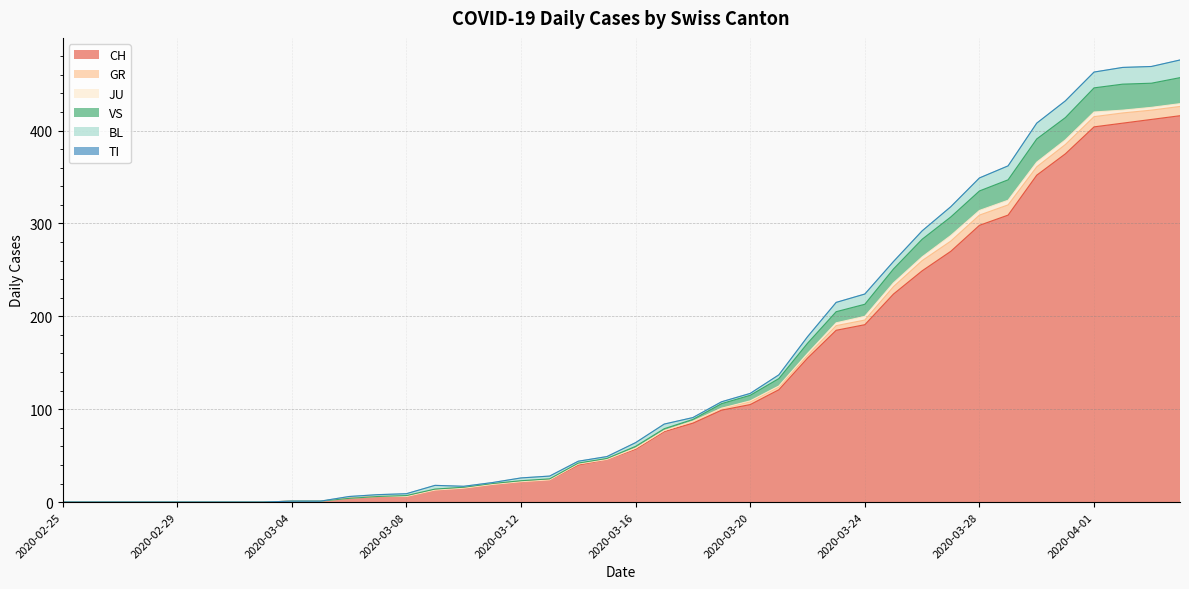

At which label is VS closest to 14?

2020-03-24